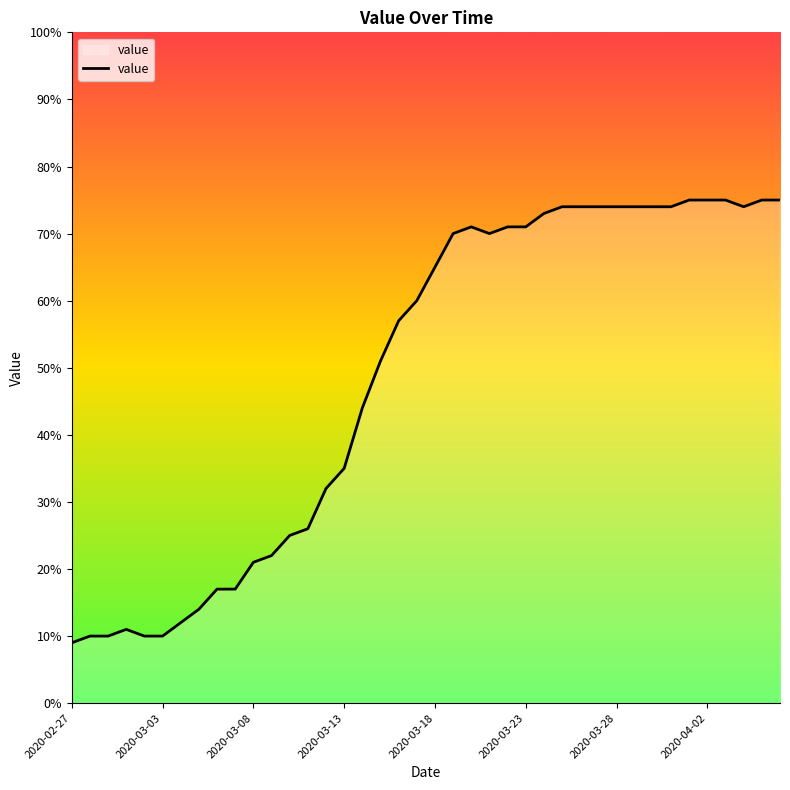

What is the difference between the maximum and minimum values?

66